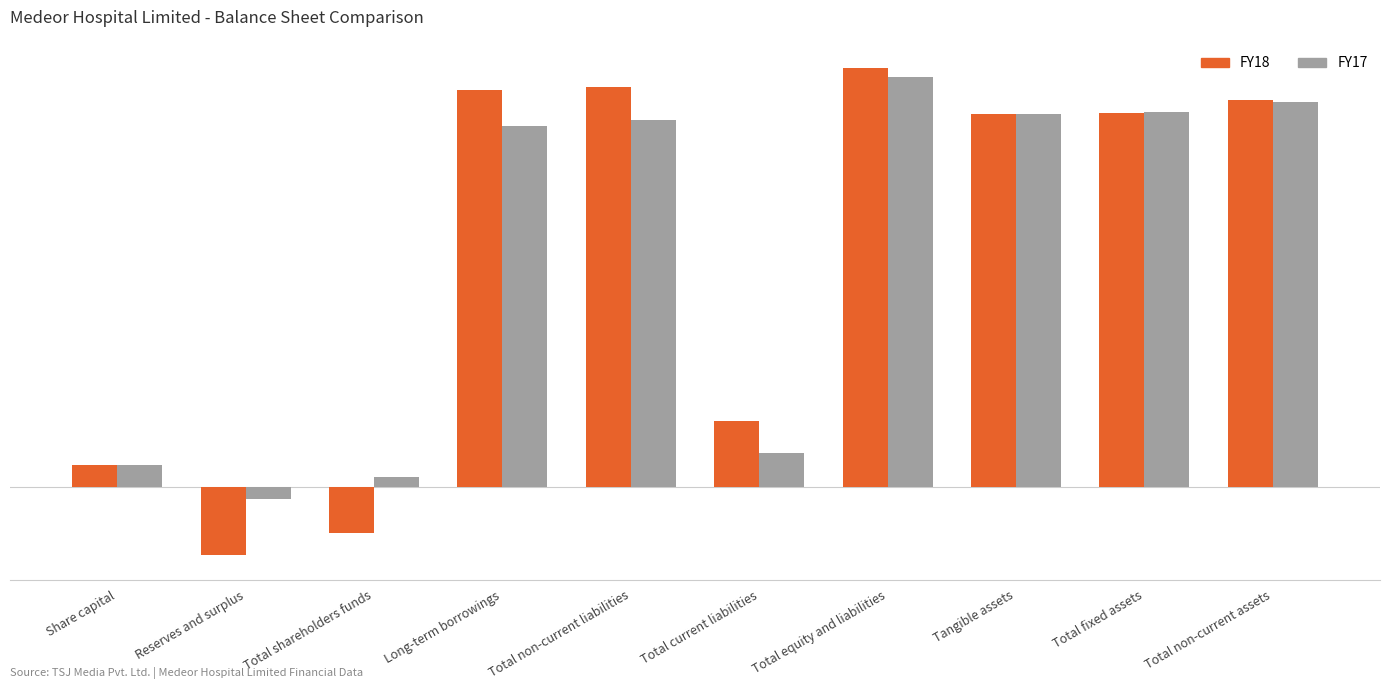

Does the chart contain any negative values?

Yes